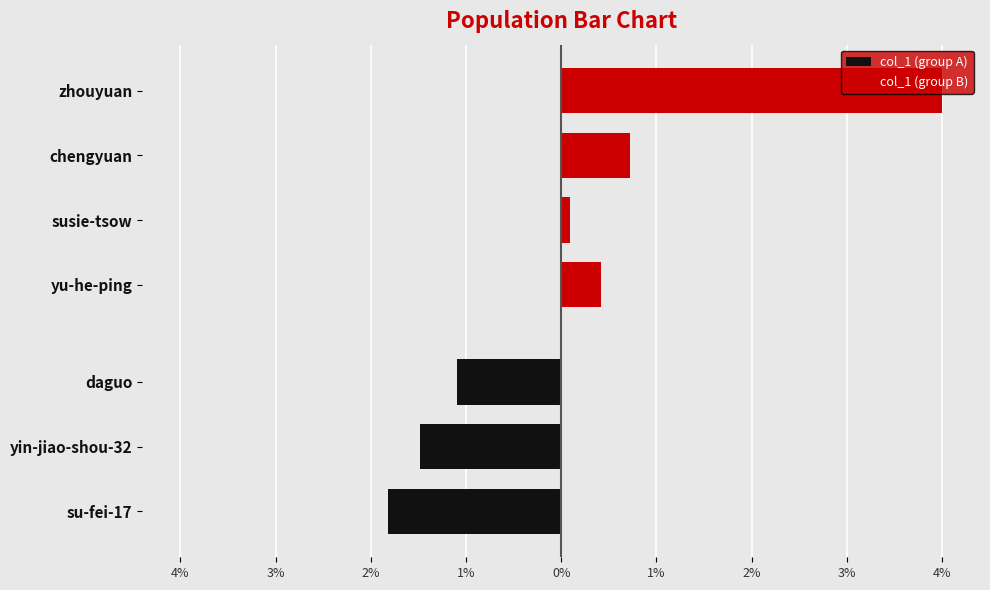

Does the chart contain any negative values?

No